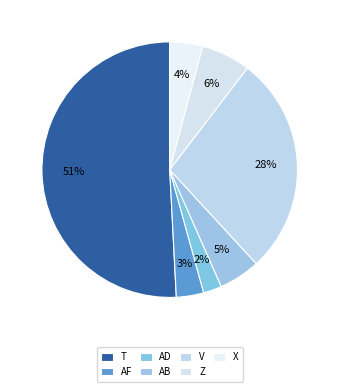

How much of the chart is everything except V?

72.2%